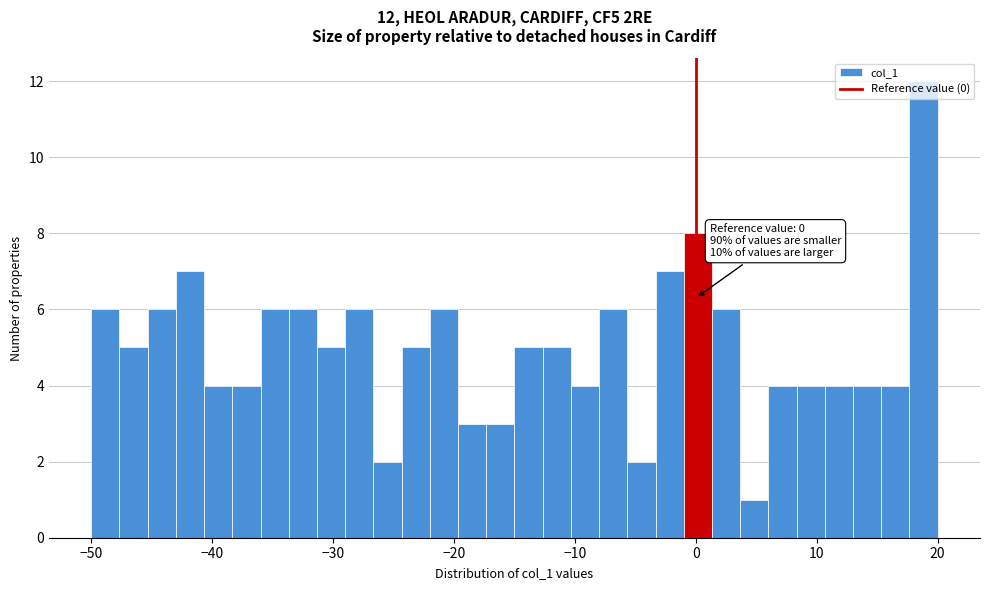

Read against the x-axis, roughly where is the centre of the tallest bar?

19